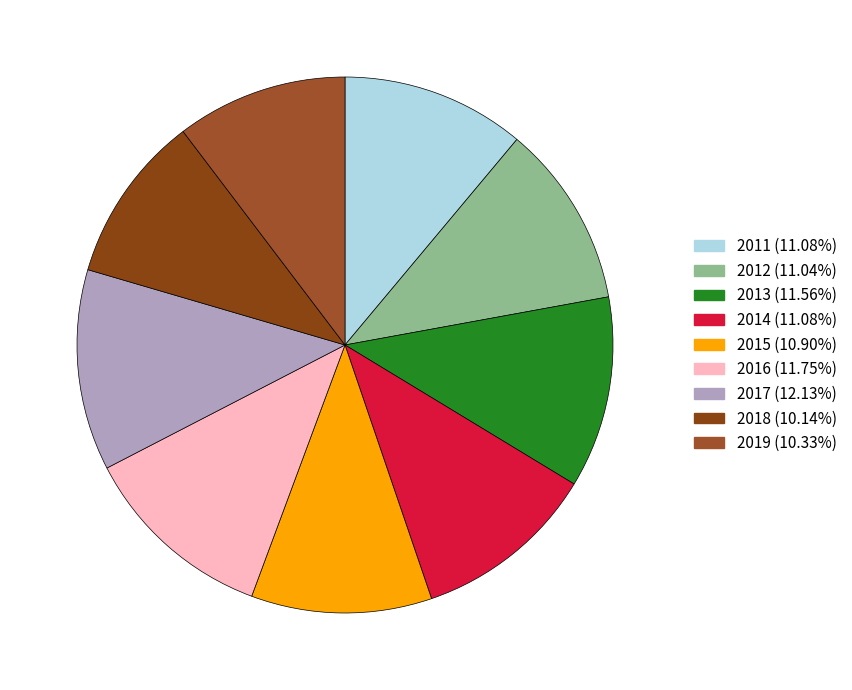

Is it true that 2018 is 24% of the pie?

False